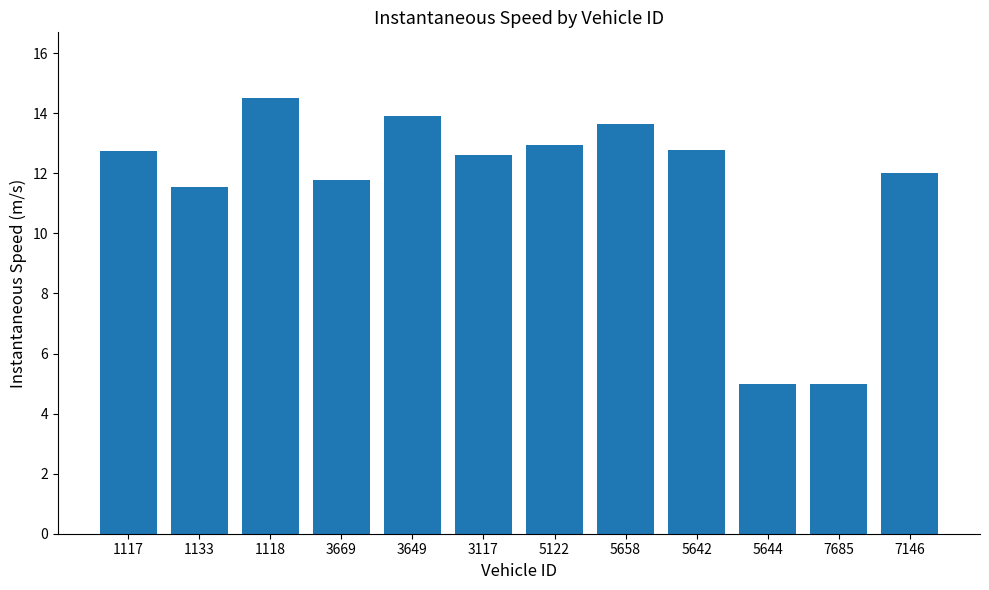

What is the label of the 11th bar from the right?

1133